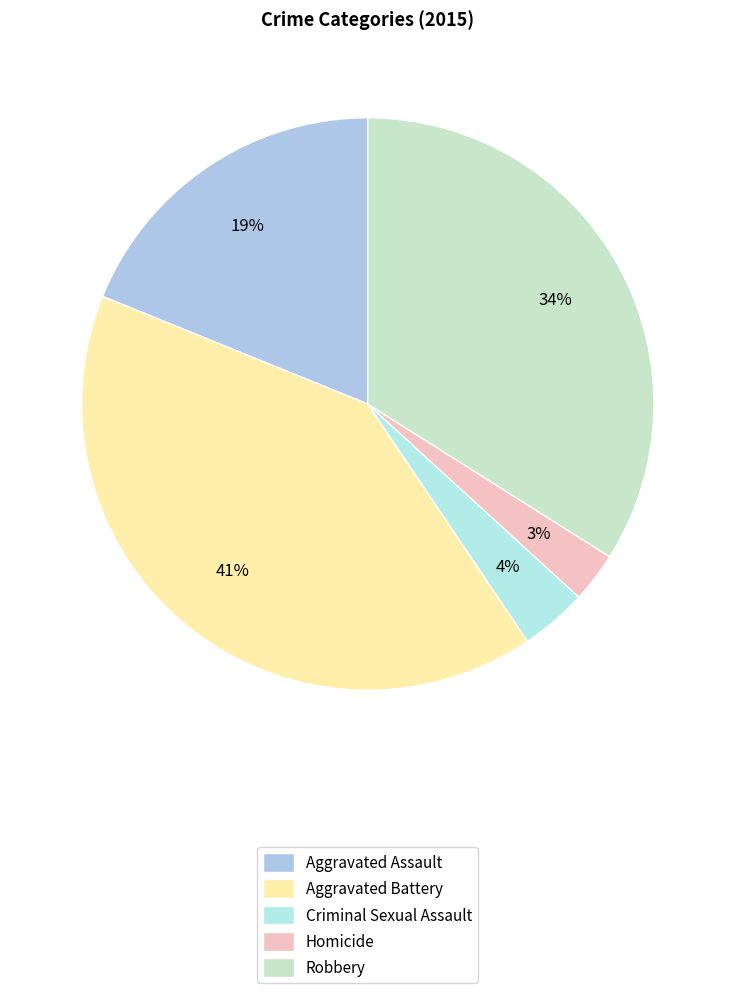

Count the number of slices in the pie.

5